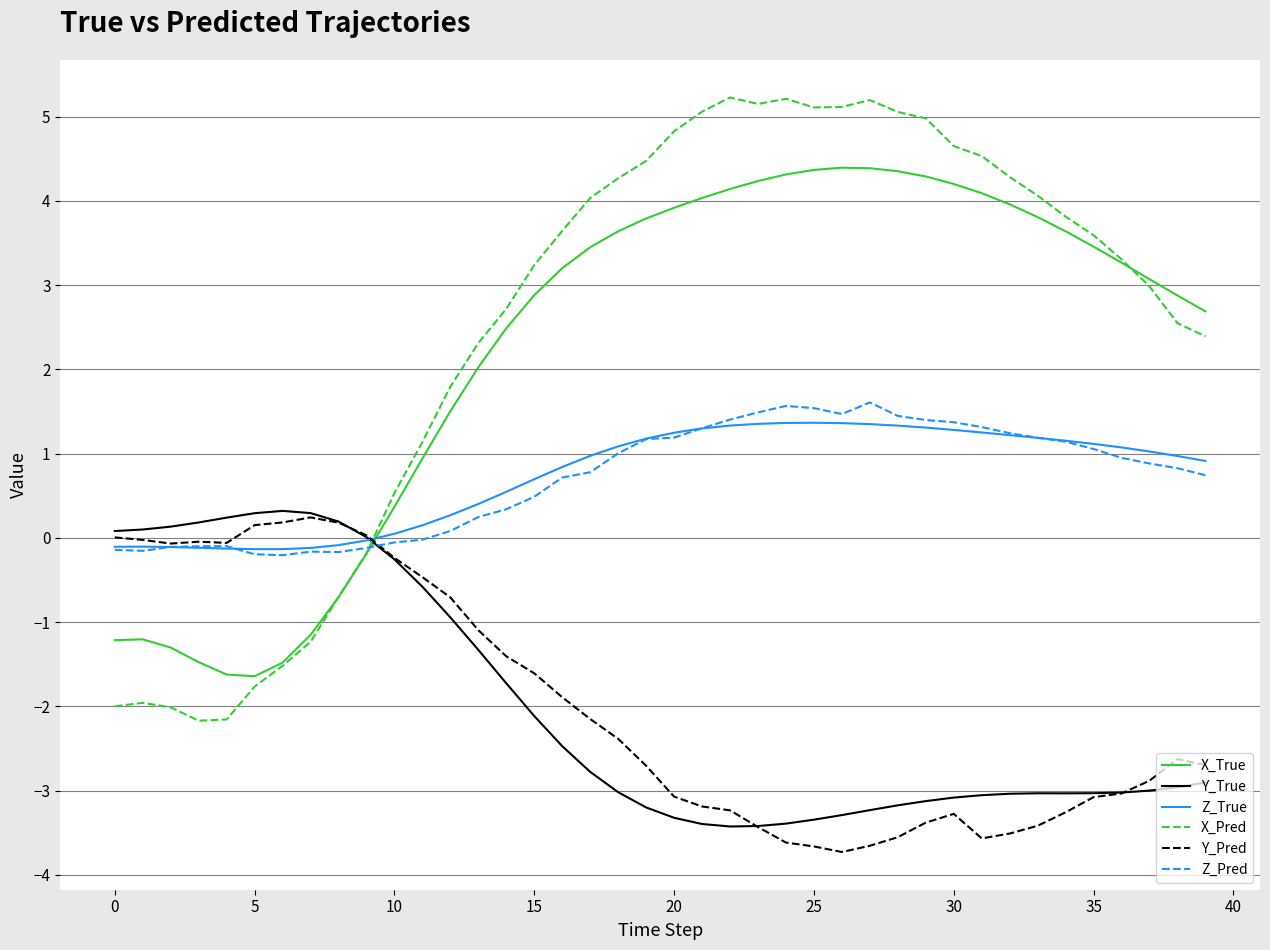

Which series ends up on top after the final intersection of X_True and Y_Pred?

X_True